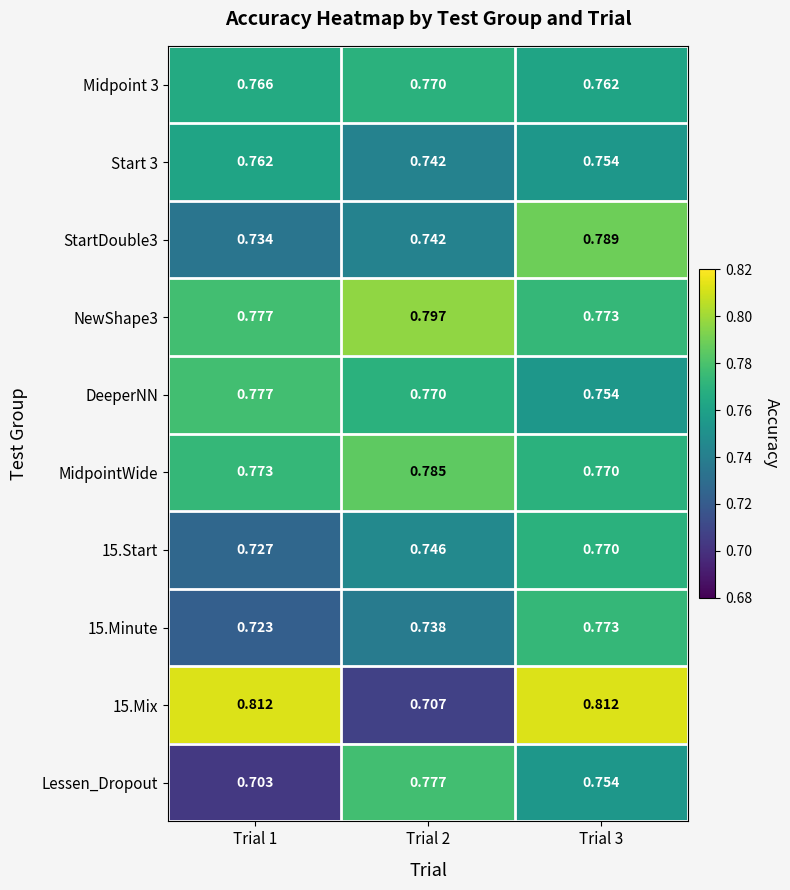

At how many categories does at least one series exceed 0?

3